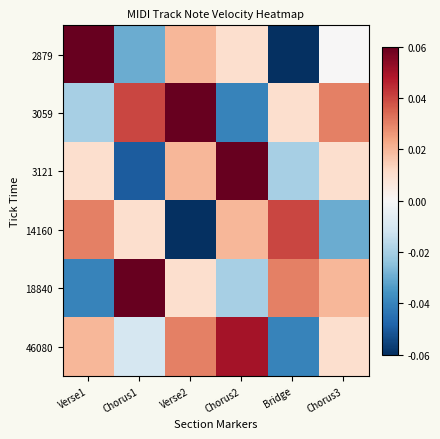

Between Chorus1 and Chorus2, which series saw the biggest shift?

3121